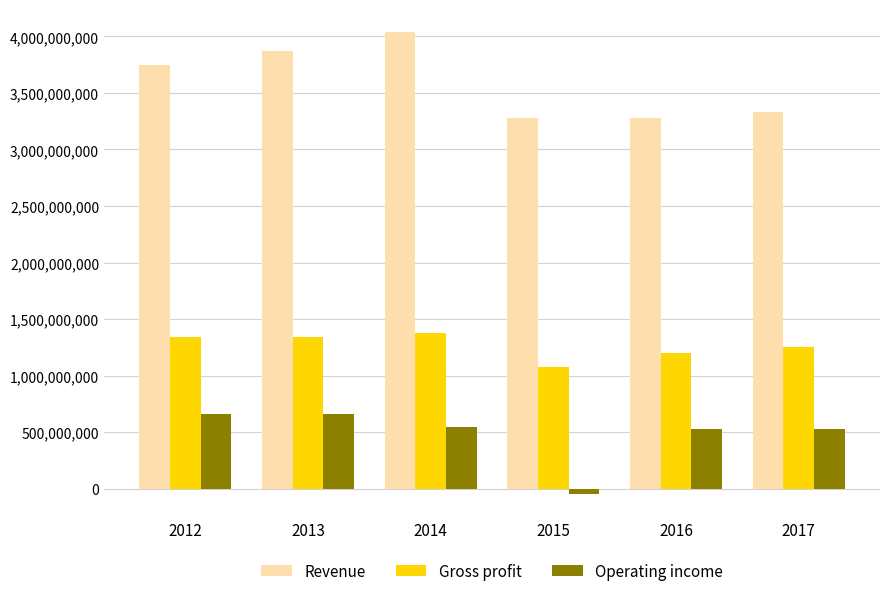

Where is Gross profit nearest to the value 1225200000?

2017